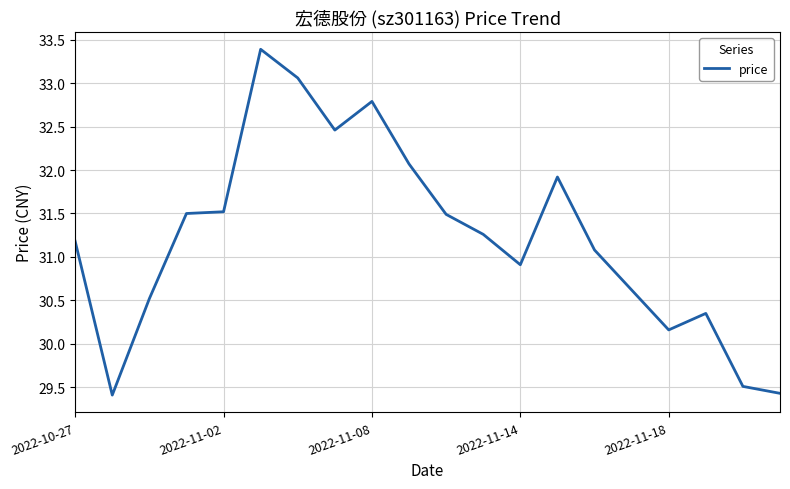

What is the average value?

31.2